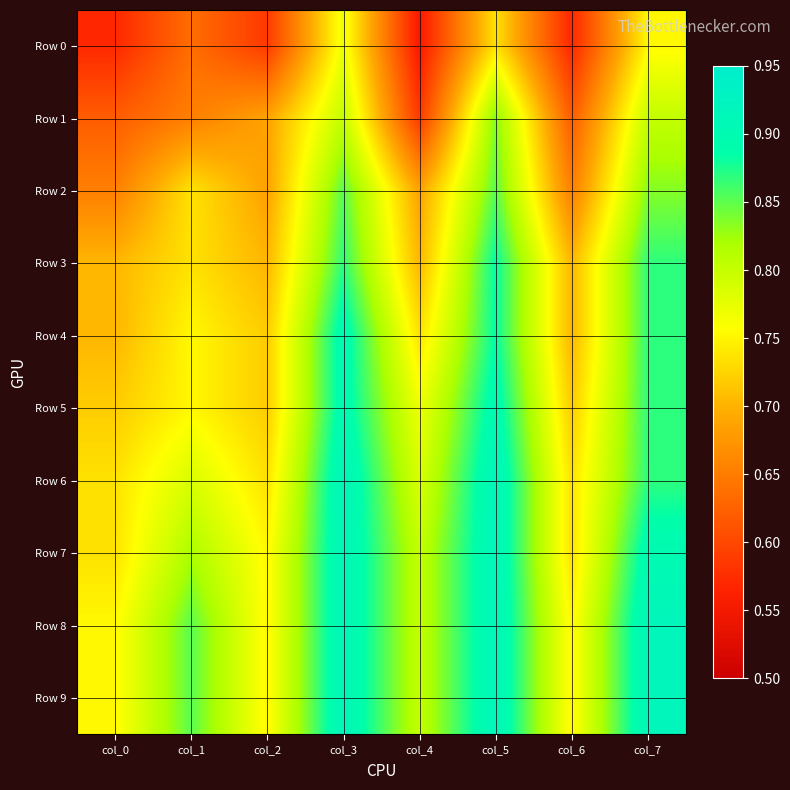

Reading left to right, list all the values displayed in this chart.

Row 0: col_0=0.6	col_1=0.6	col_2=0.6	col_3=0.8	col_4=0.6	col_5=0.7	col_6=0.6	col_7=0.8
Row 1: col_0=0.6	col_1=0.7	col_2=0.7	col_3=0.8	col_4=0.6	col_5=0.8	col_6=0.6	col_7=0.8
Row 2: col_0=0.7	col_1=0.7	col_2=0.7	col_3=0.9	col_4=0.7	col_5=0.9	col_6=0.7	col_7=0.8
Row 3: col_0=0.7	col_1=0.7	col_2=0.7	col_3=0.9	col_4=0.7	col_5=0.9	col_6=0.7	col_7=0.9
Row 4: col_0=0.7	col_1=0.8	col_2=0.7	col_3=0.9	col_4=0.7	col_5=0.9	col_6=0.7	col_7=0.9
Row 5: col_0=0.7	col_1=0.8	col_2=0.7	col_3=0.9	col_4=0.8	col_5=0.9	col_6=0.7	col_7=0.9
Row 6: col_0=0.7	col_1=0.8	col_2=0.7	col_3=0.9	col_4=0.8	col_5=0.9	col_6=0.7	col_7=0.9
Row 7: col_0=0.7	col_1=0.8	col_2=0.8	col_3=0.9	col_4=0.8	col_5=0.9	col_6=0.7	col_7=0.9
Row 8: col_0=0.8	col_1=0.9	col_2=0.8	col_3=0.9	col_4=0.8	col_5=0.9	col_6=0.8	col_7=0.9
Row 9: col_0=0.8	col_1=0.9	col_2=0.8	col_3=0.9	col_4=0.8	col_5=0.9	col_6=0.8	col_7=0.9